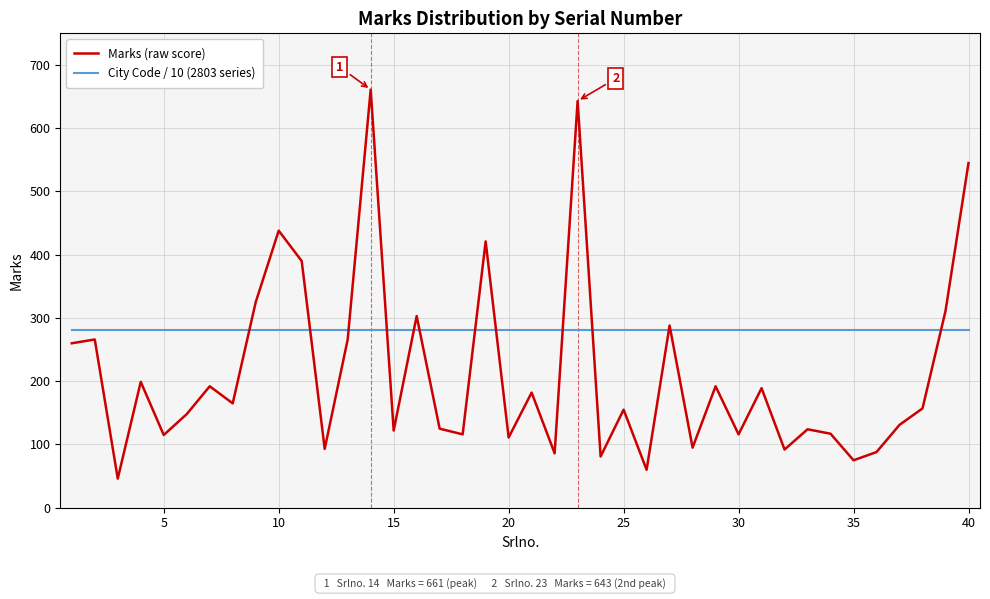

How many categories are shown in the chart?

40